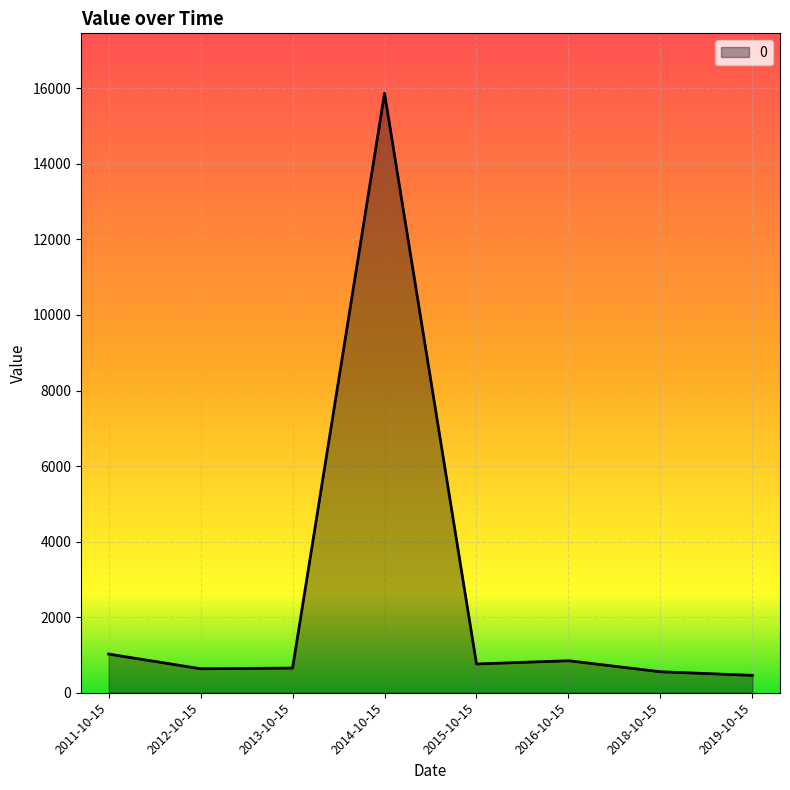

How many values exceed 761?

4